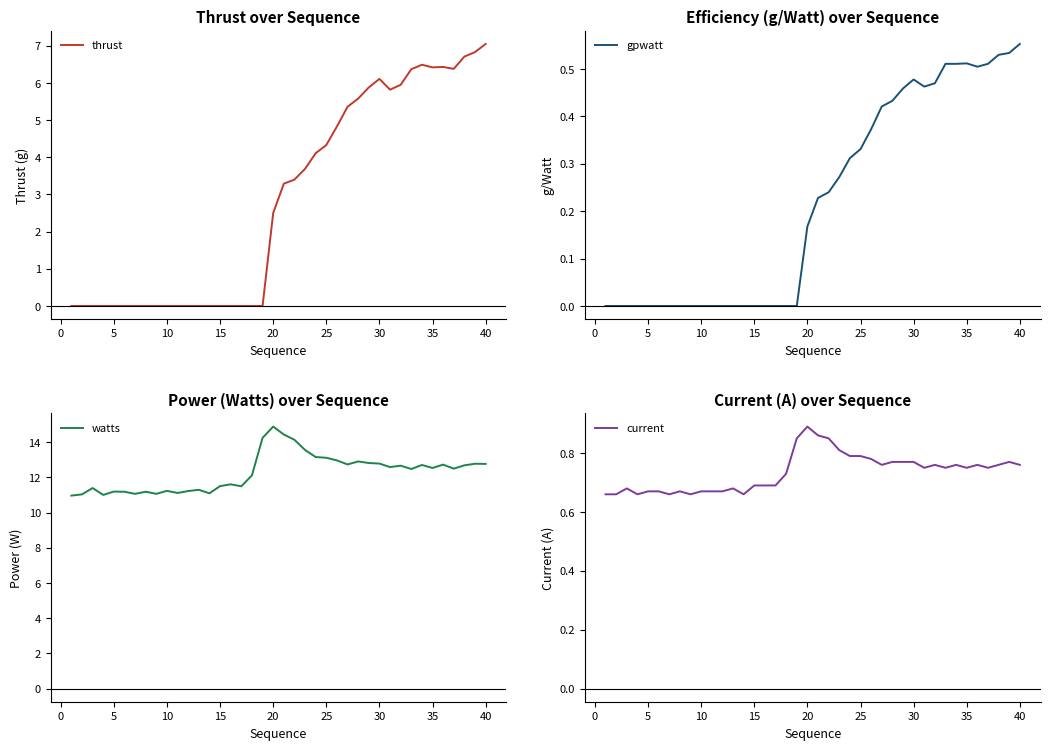

Reading left to right, transcribe all the data shown in this chart.

thrust: 0.0	0.0	0.0	0.0	0.0	0.0	0.0	0.0	0.0	0.0	0.0	0.0	0.0	0.0	0.0	0.0	0.0	0.0	0.0	2.5	3.3	3.4	3.7	4.1	4.3	4.8	5.4	5.6	5.9	6.1	5.8	6.0	6.4	6.5	6.4	6.4	6.4	6.7	6.8	7.0
gpwatt: 0.0	0.0	0.0	0.0	0.0	0.0	0.0	0.0	0.0	0.0	0.0	0.0	0.0	0.0	0.0	0.0	0.0	0.0	0.0	0.2	0.2	0.2	0.3	0.3	0.3	0.4	0.4	0.4	0.5	0.5	0.5	0.5	0.5	0.5	0.5	0.5	0.5	0.5	0.5	0.6
watts: 11.0	11.0	11.4	11.0	11.2	11.2	11.1	11.2	11.1	11.2	11.1	11.2	11.3	11.1	11.5	11.6	11.5	12.1	14.2	14.9	14.4	14.1	13.6	13.2	13.1	13.0	12.7	12.9	12.8	12.8	12.6	12.7	12.5	12.7	12.5	12.7	12.5	12.7	12.8	12.8
current: 0.7	0.7	0.7	0.7	0.7	0.7	0.7	0.7	0.7	0.7	0.7	0.7	0.7	0.7	0.7	0.7	0.7	0.7	0.8	0.9	0.9	0.8	0.8	0.8	0.8	0.8	0.8	0.8	0.8	0.8	0.8	0.8	0.8	0.8	0.8	0.8	0.8	0.8	0.8	0.8